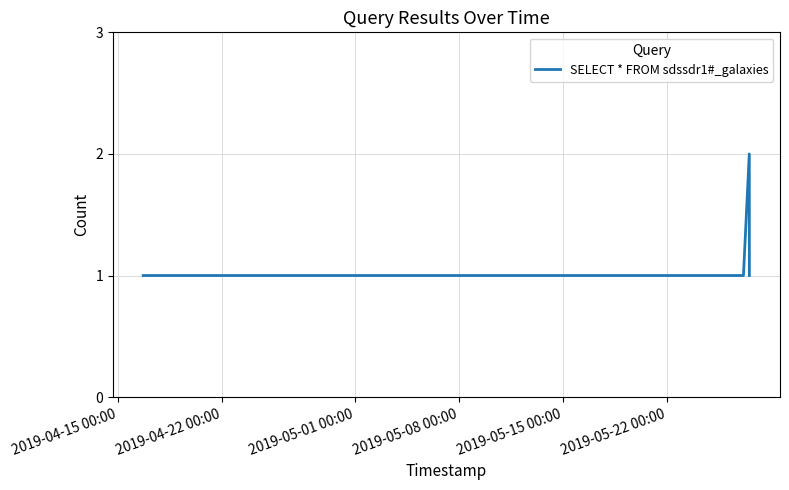

What is the sum of all values?

5